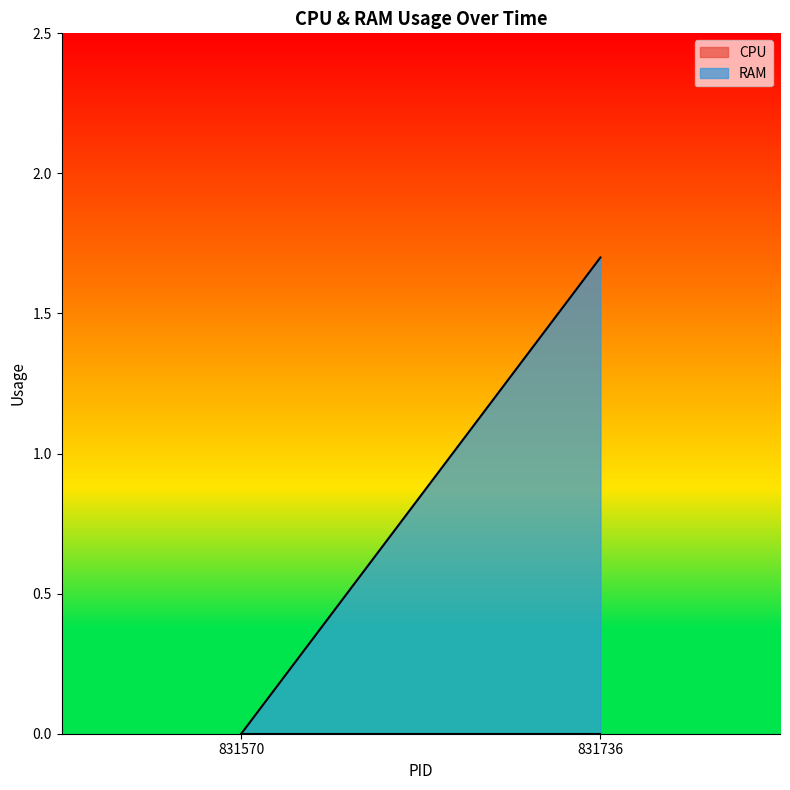

Between 831736 and 831570, which is larger?

831736